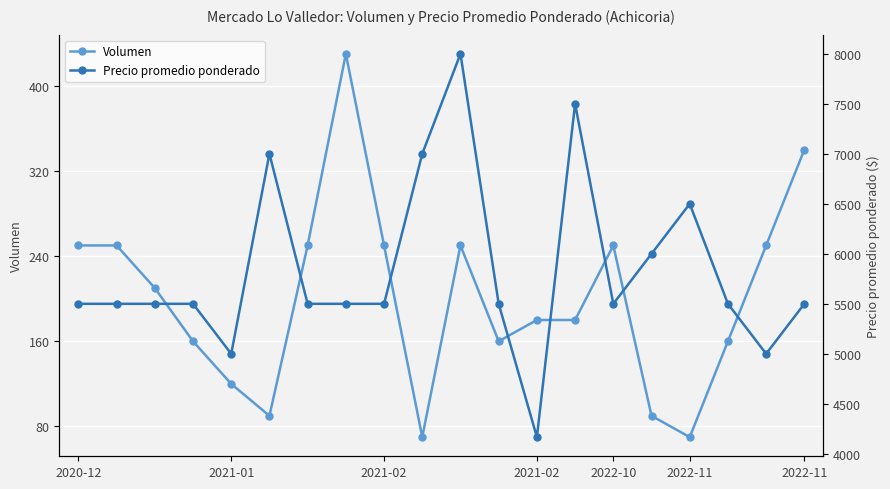

What is the minimum value for Volumen?

70